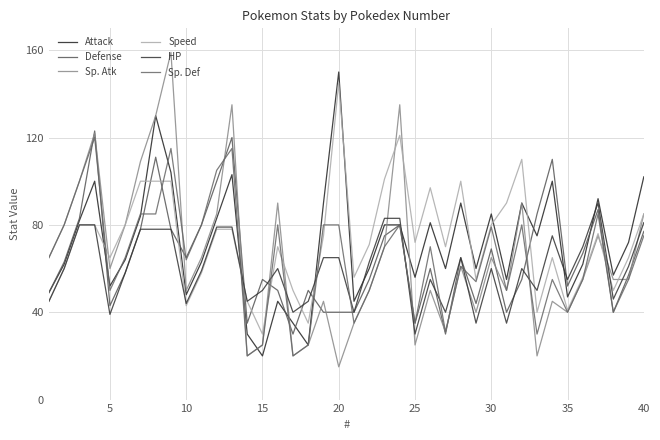

True or false: Speed and Defense cross at least once.

True